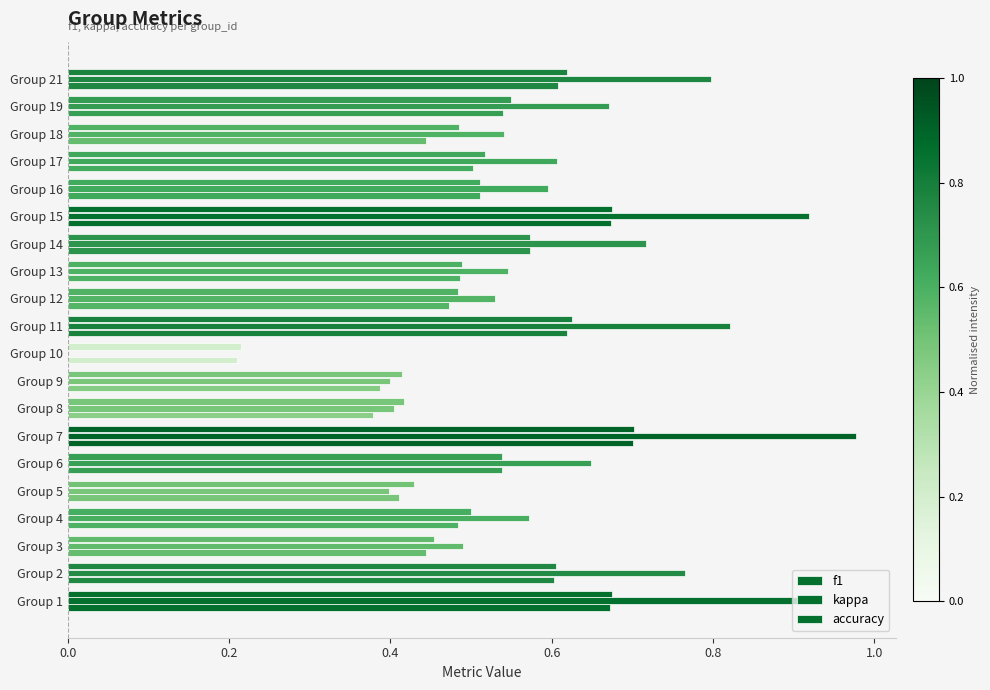

Which series has the largest total across all categories?

kappa